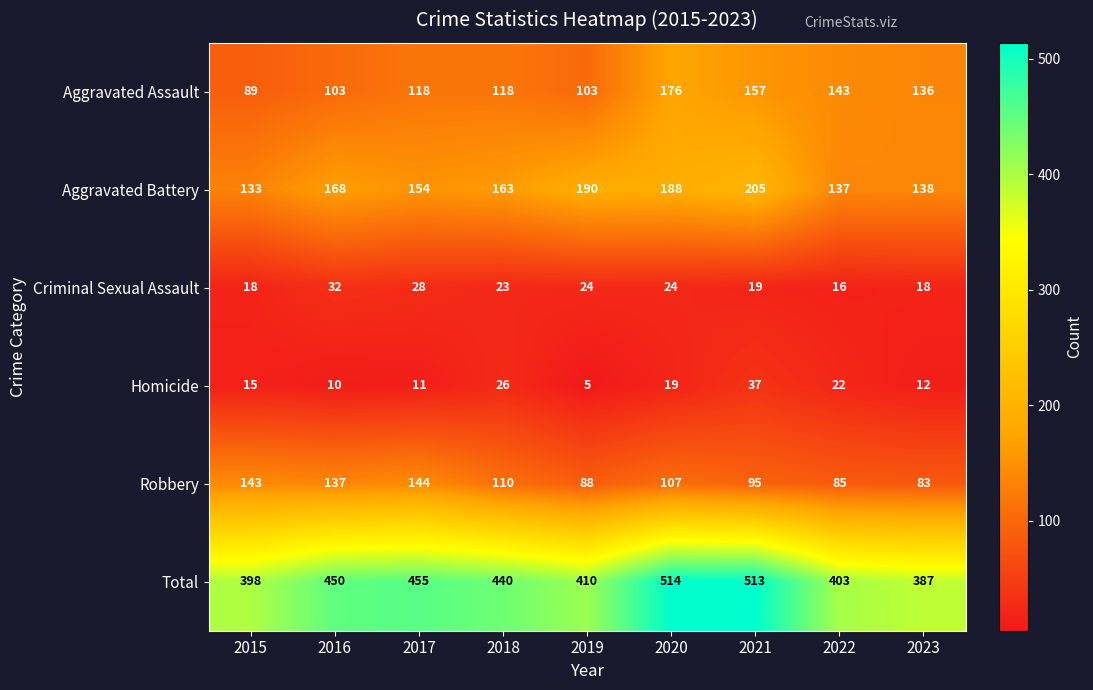

Is it true that Robbery equals 142 at 2019?

False